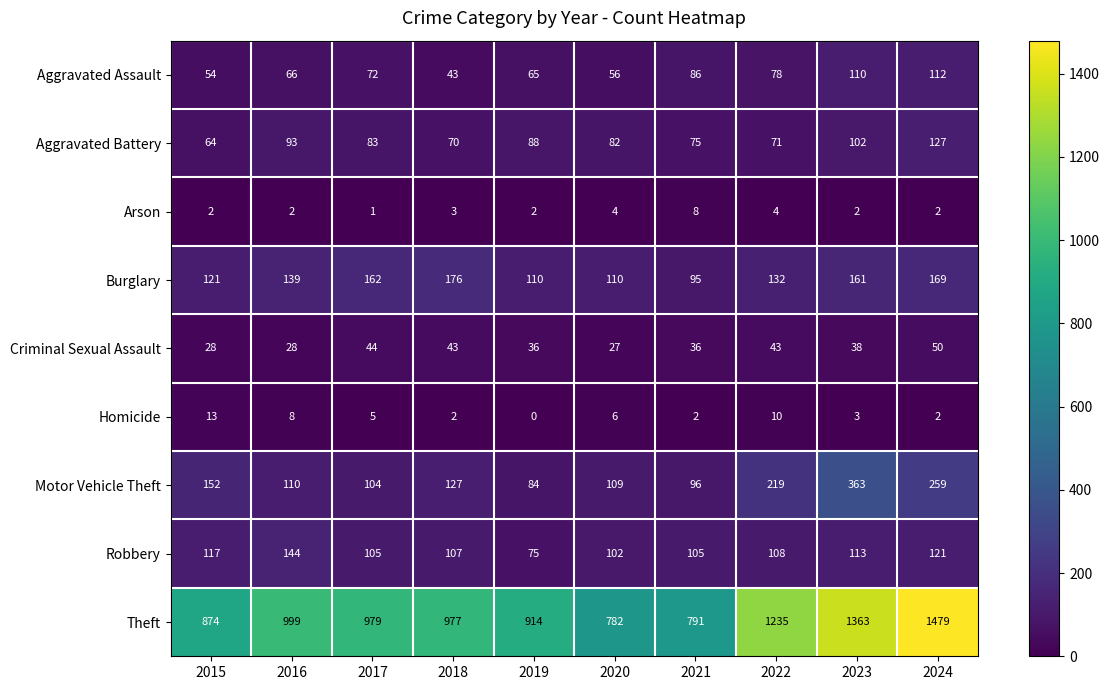

The Burglary series shows 110 at 2019. True or false?

True